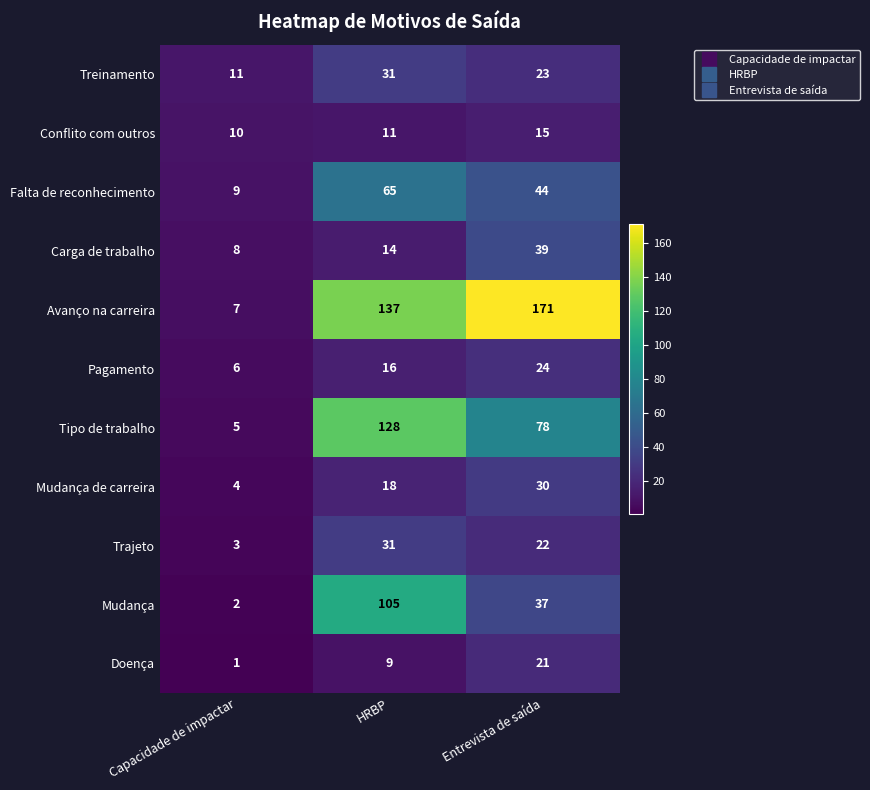

The value of Falta de reconhecimento at HRBP is 19. True or false?

False